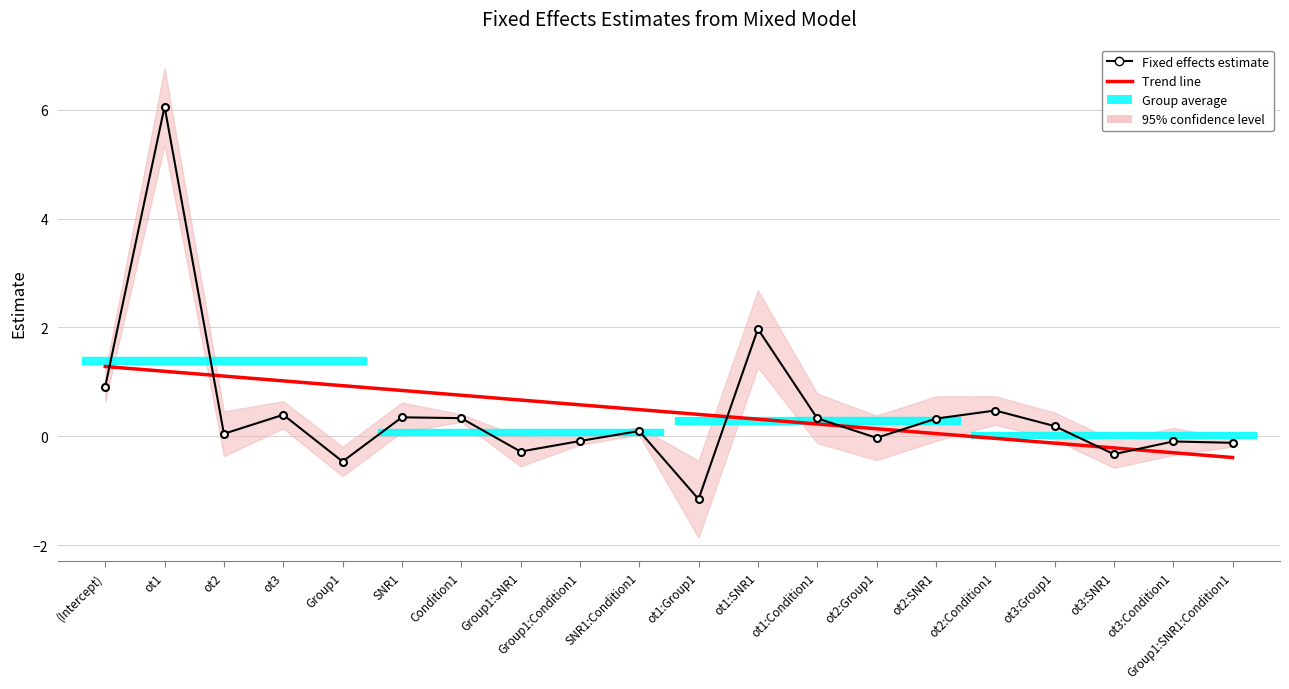

What is the lowest value of the Trend line series?

-0.4